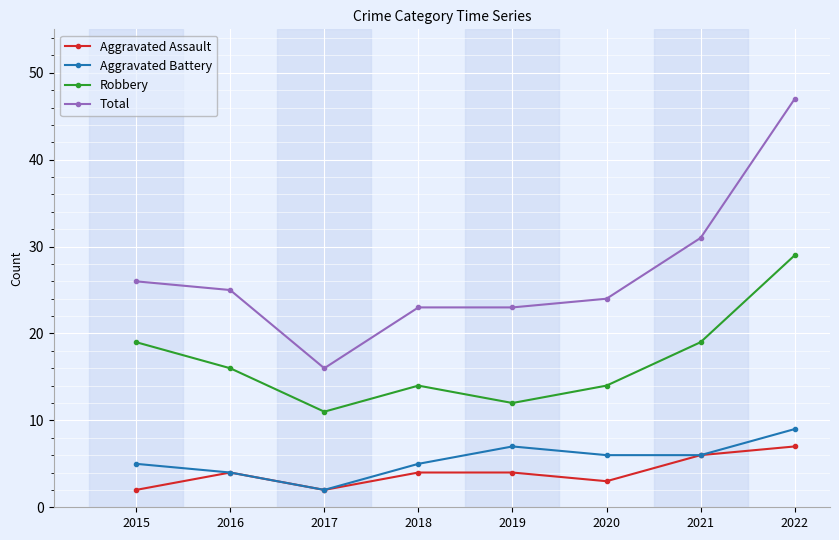

In Robbery, how many points are lower than both neighbors (excluding endpoints)?

2